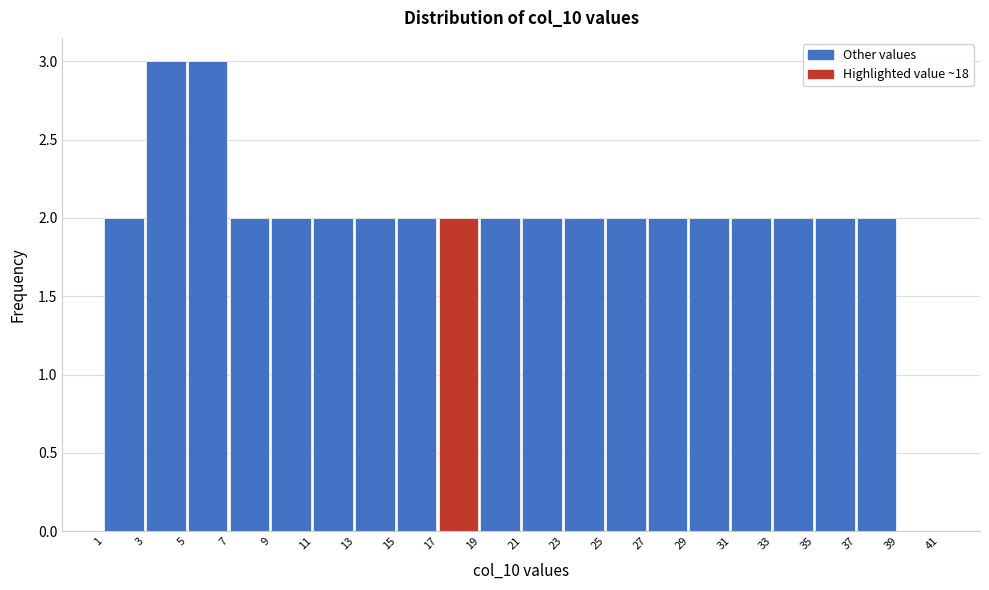

What is the height of the bar covering 17 to 19 on the x-axis? The values are not printed on the chart, so give them approximately, as read against the axis.

2